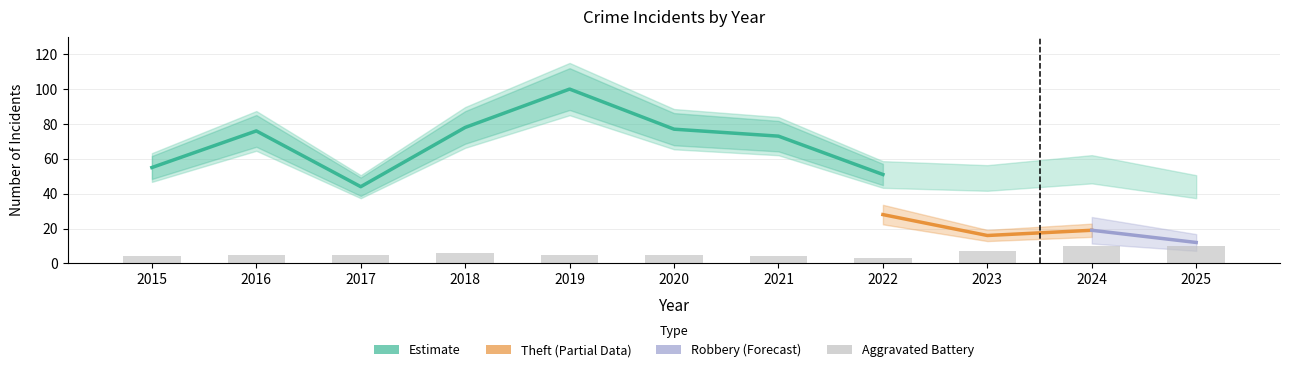

True or false: Aggravated Assault has a value of 3 at 2021.

False